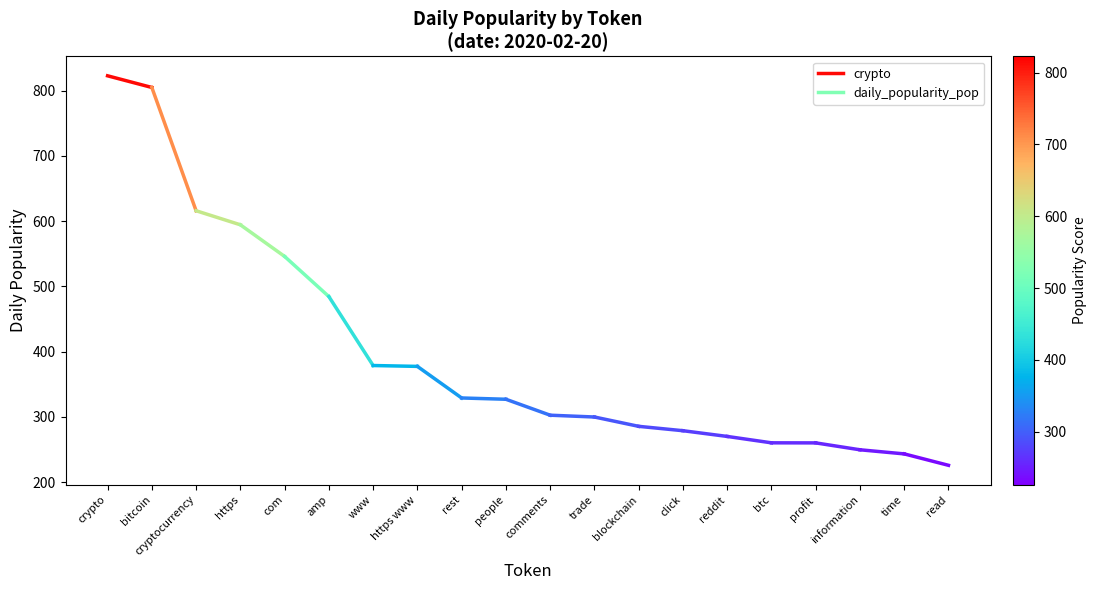

The chart shows a value of 822.8 at crypto. True or false?

True